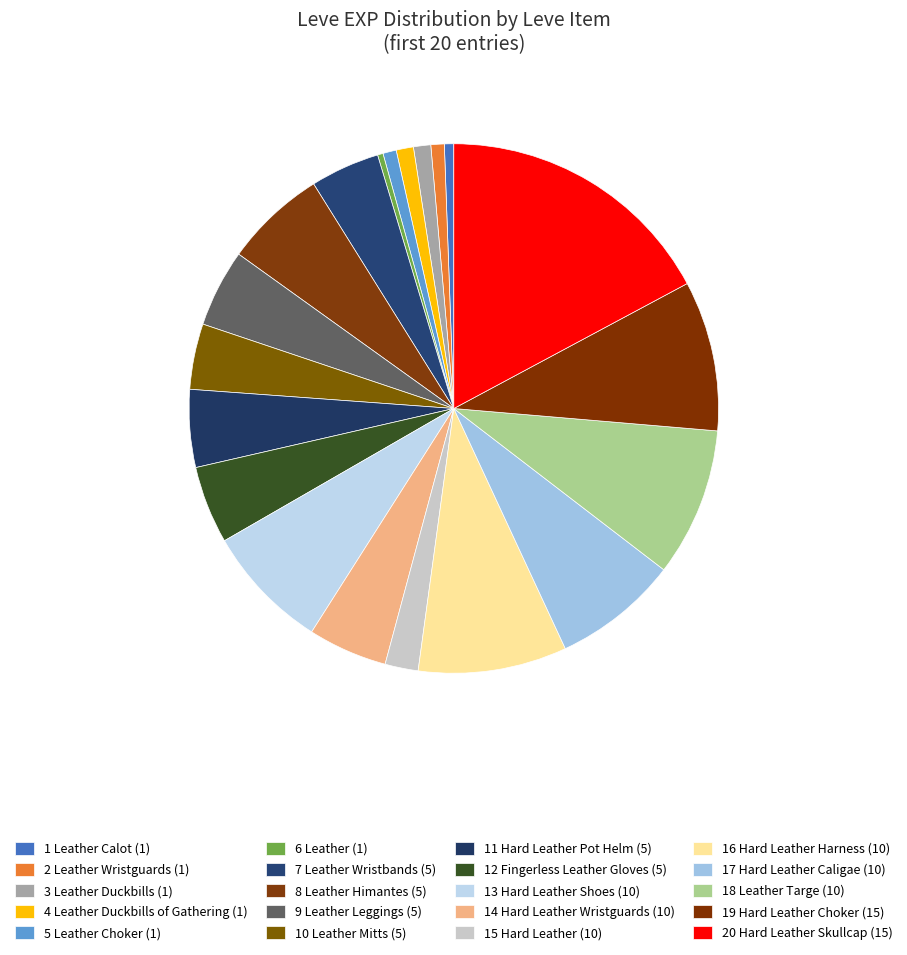

How many segments does this pie chart have?

20